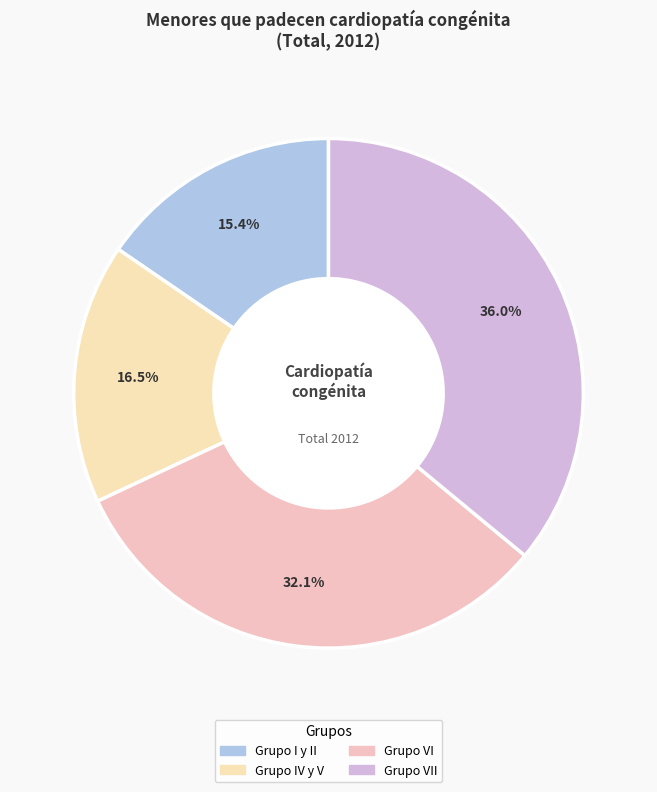

How many segments does this pie chart have?

4